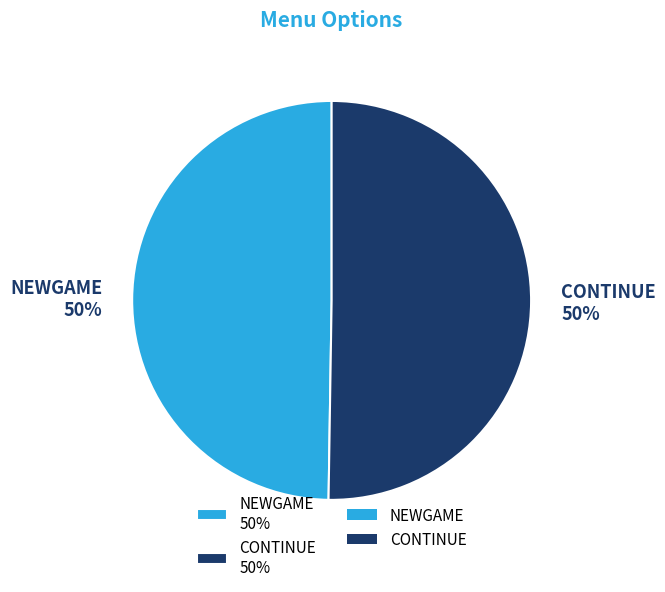

Is it true that CONTINUE is 59% of the pie?

False